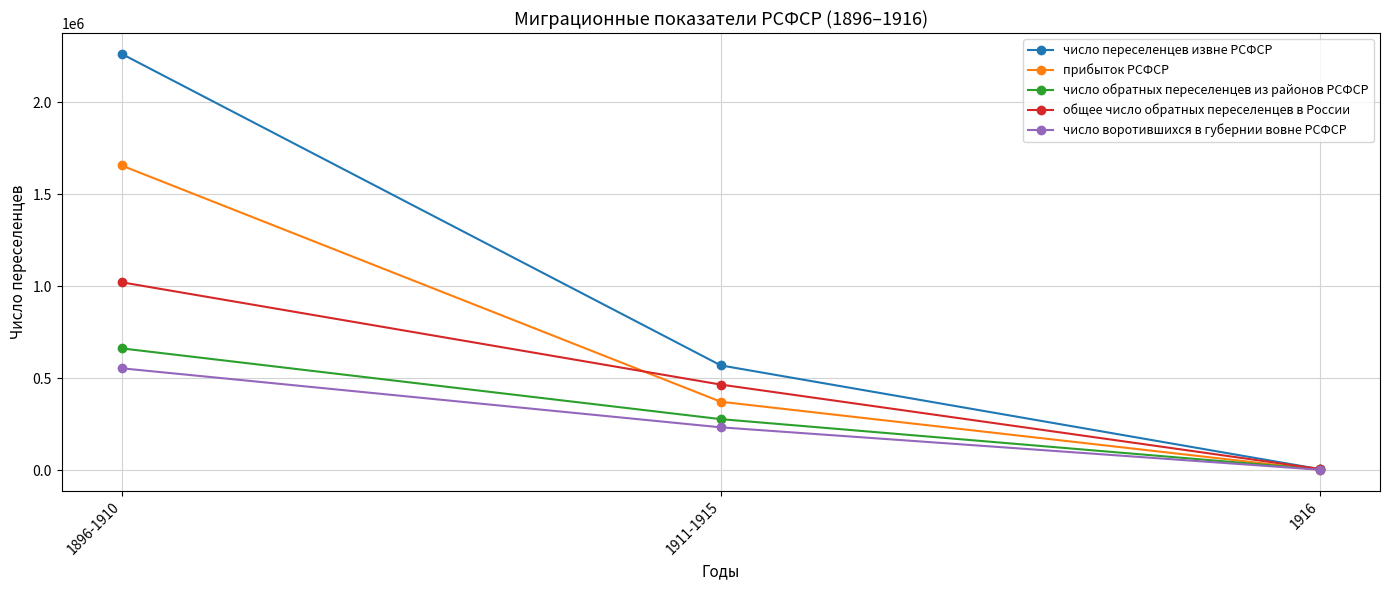

Reading left to right, transcribe all the data shown in this chart.

число переселенцев извне РСФСР: 2264588.0	570932.0	6721.0
прибыток РСФСР: 1657617.0	373382.1	3355.4
число обратных переселенцев из районов РСФСР: 663561.0	278843.0	5664.0
общее число обратных переселенцев в России: 1022893.0	466645.0	7776.0
число воротившихся в губернии вовне РСФСР: 555362.0	234280.0	3743.0